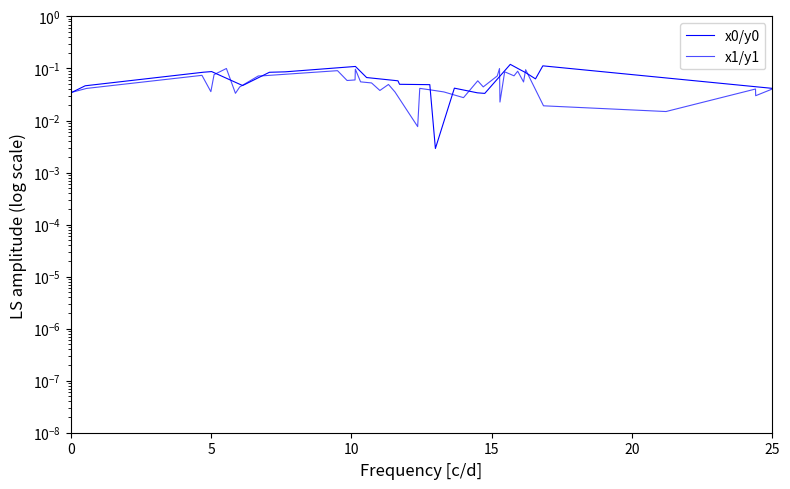

Is this an area chart (filled region under the line)?

No